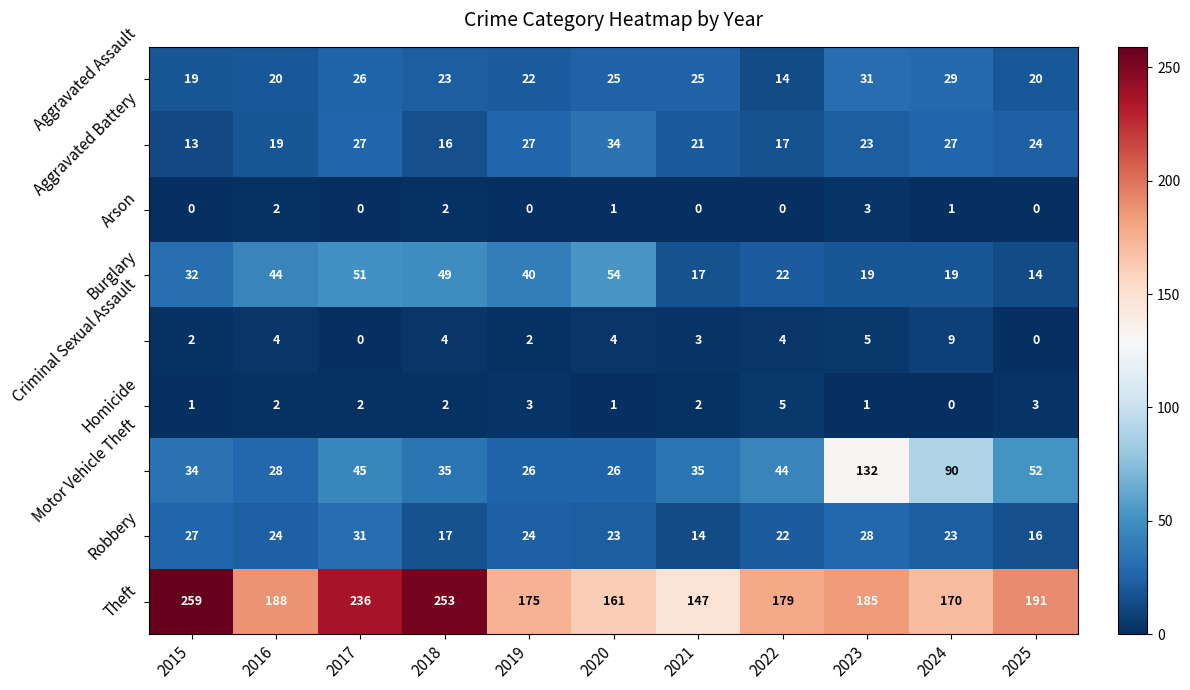

Between 2016 and 2019, which series saw the biggest shift?

Theft